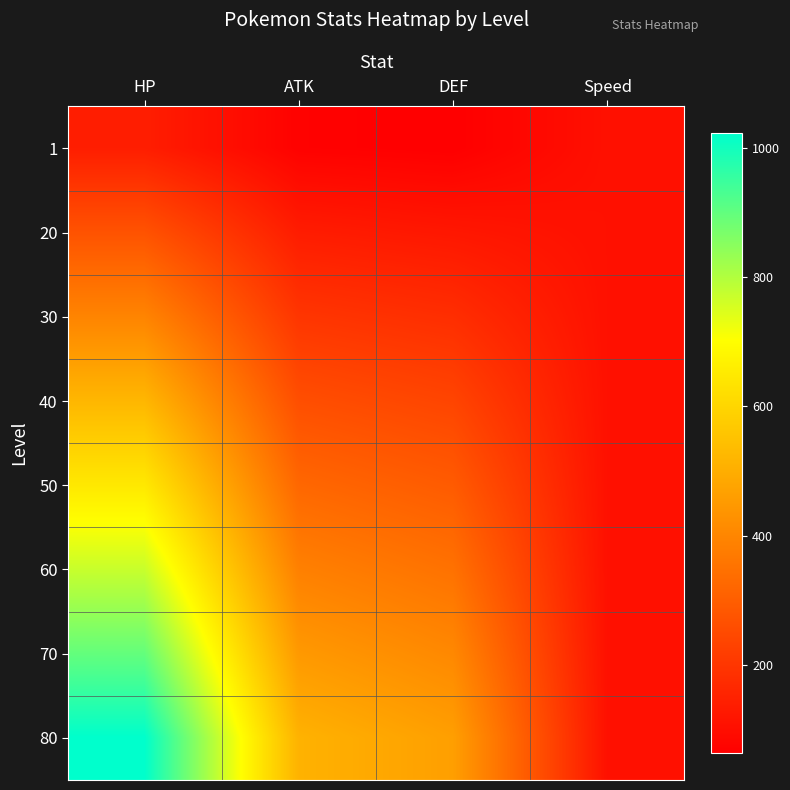

Which has a higher value, Speed or HP?

HP